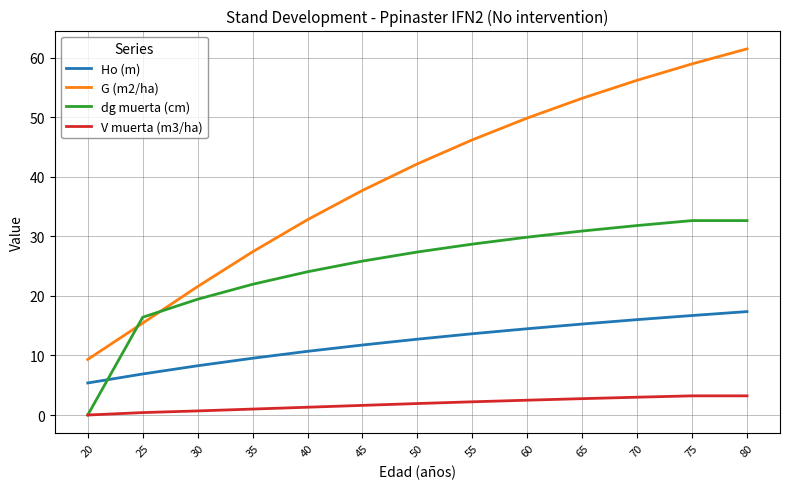

List the series in order of their peak value, highest first.

G (m2/ha), dg muerta (cm), Ho (m), V muerta (m3/ha)